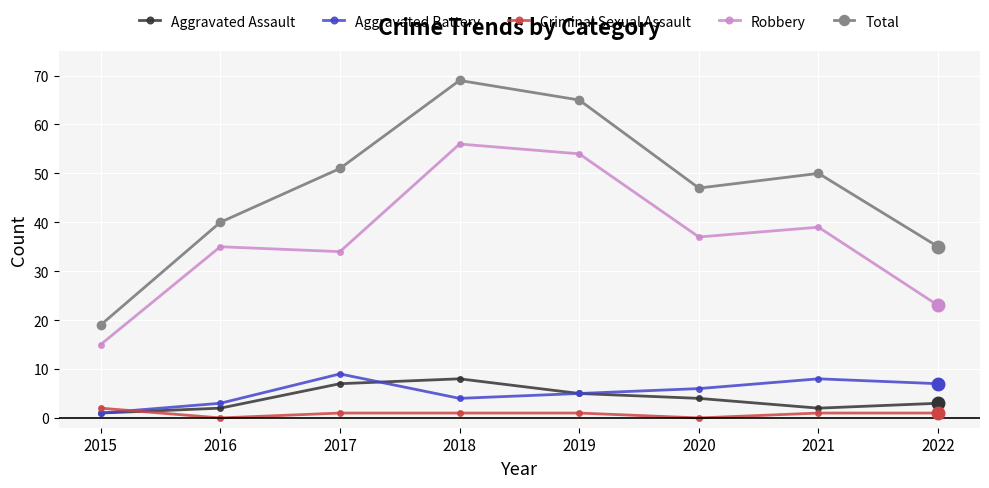

What is the maximum value for Aggravated Assault?

8